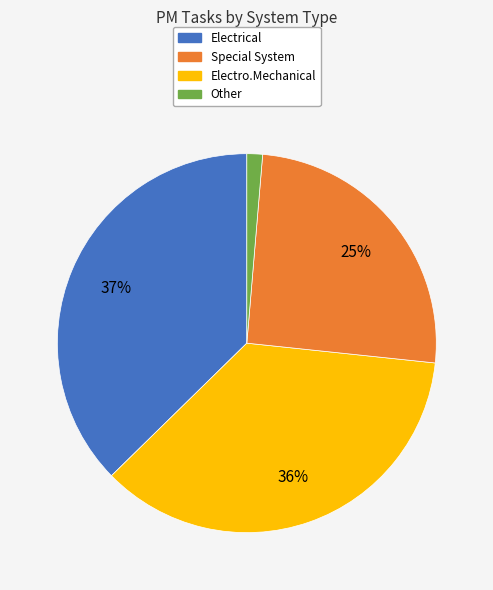

How many segments does this pie chart have?

4